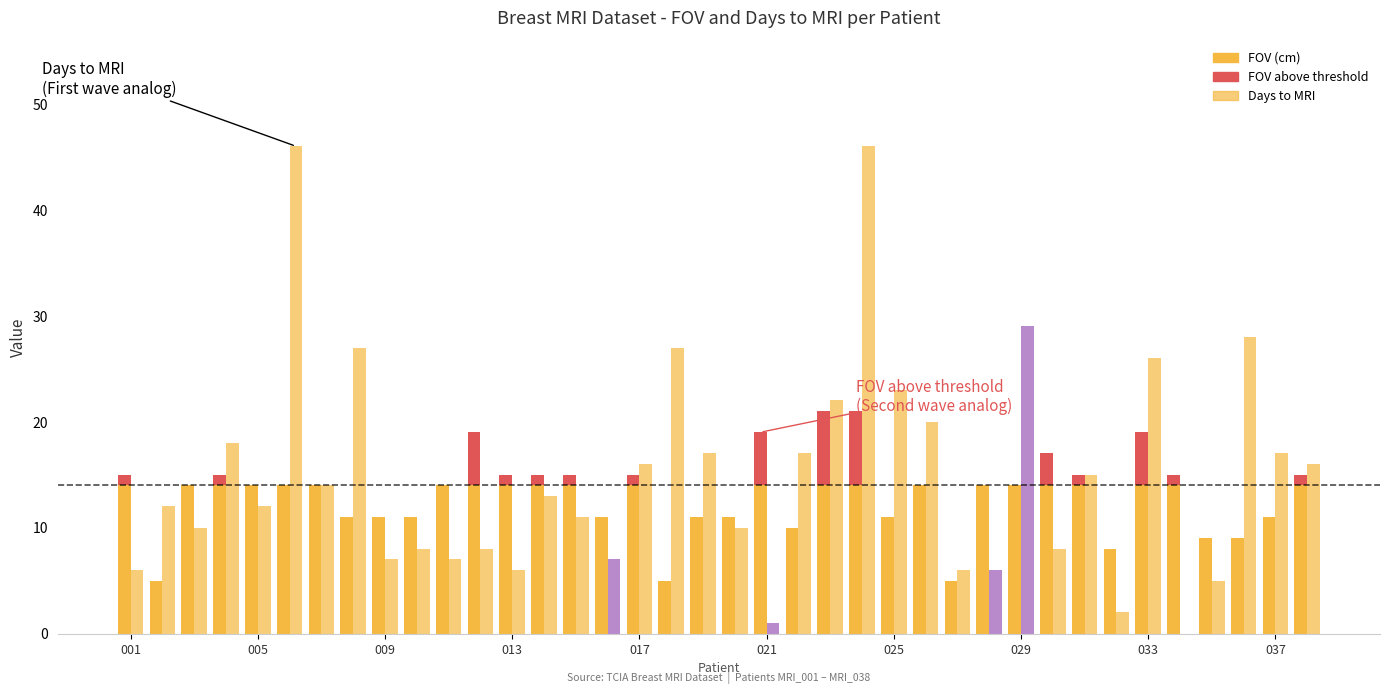

At how many categories does at least one series exceed -9?

38